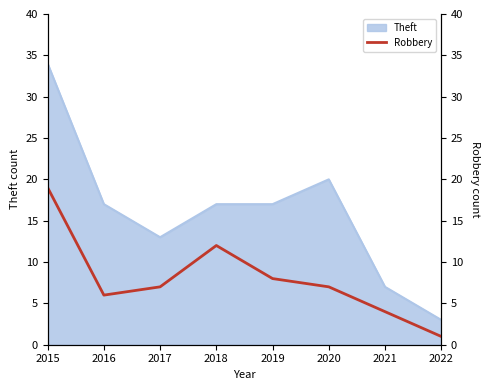

Does the chart have visible grid lines?

No